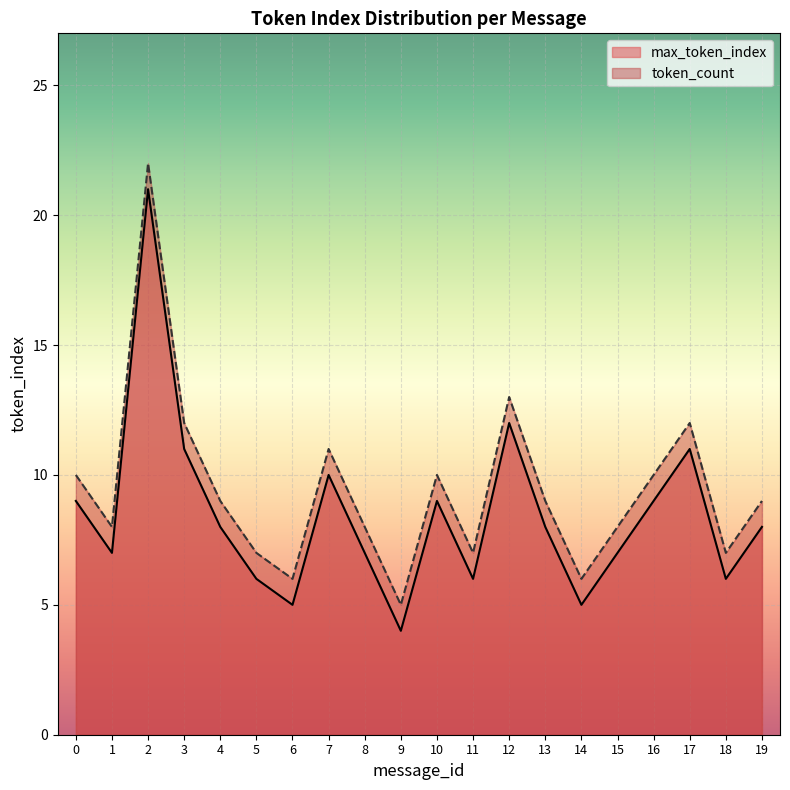

What is the spread (max minus min) of values at 0?

1